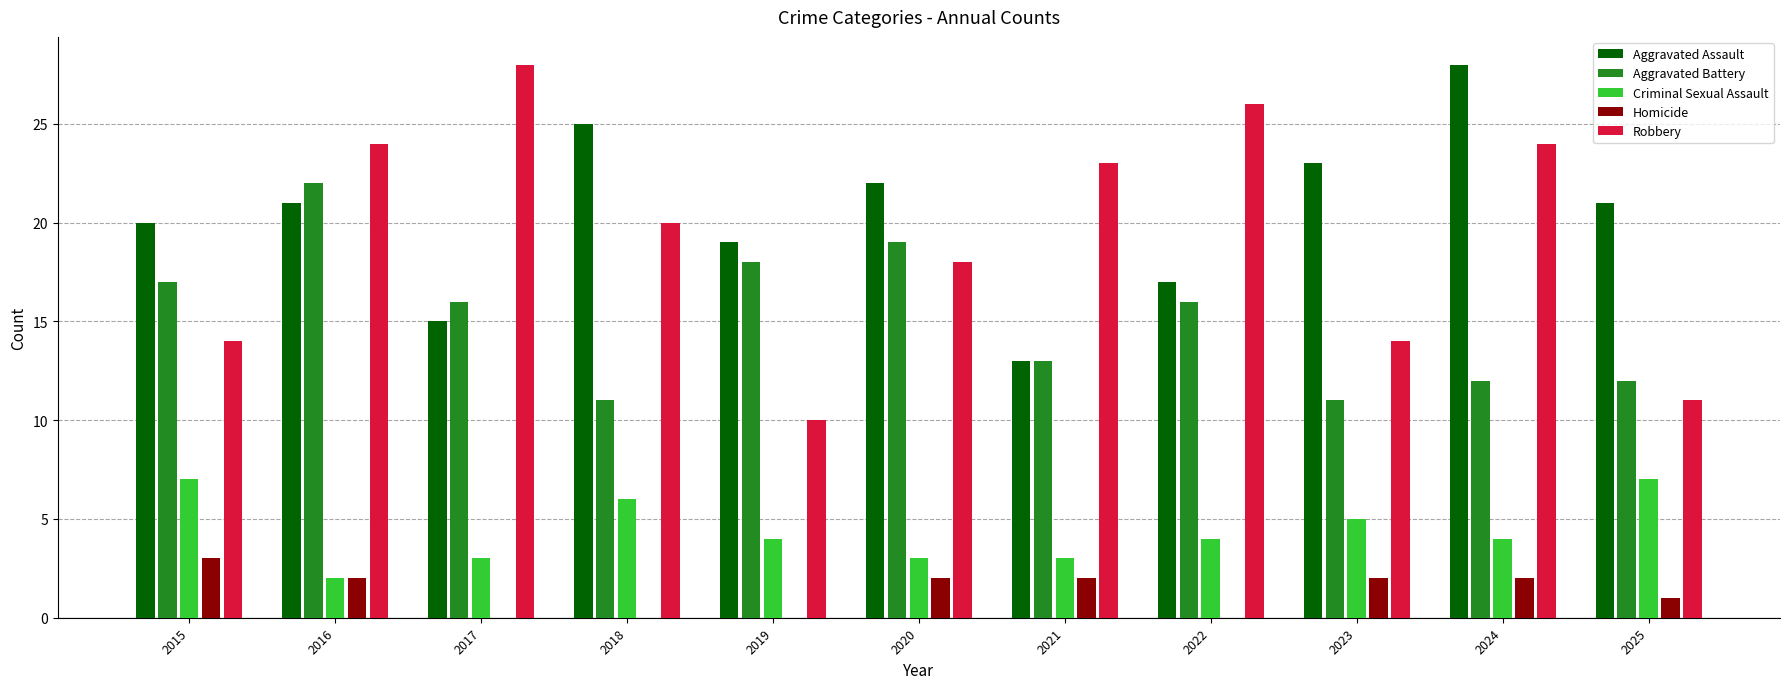

Reading left to right, what are all the values shown in this chart?

Aggravated Assault: 2015=20	2016=21	2017=15	2018=25	2019=19	2020=22	2021=13	2022=17	2023=23	2024=28	2025=21
Aggravated Battery: 2015=17	2016=22	2017=16	2018=11	2019=18	2020=19	2021=13	2022=16	2023=11	2024=12	2025=12
Criminal Sexual Assault: 2015=7	2016=2	2017=3	2018=6	2019=4	2020=3	2021=3	2022=4	2023=5	2024=4	2025=7
Homicide: 2015=3	2016=2	2017=0	2018=0	2019=0	2020=2	2021=2	2022=0	2023=2	2024=2	2025=1
Robbery: 2015=14	2016=24	2017=28	2018=20	2019=10	2020=18	2021=23	2022=26	2023=14	2024=24	2025=11